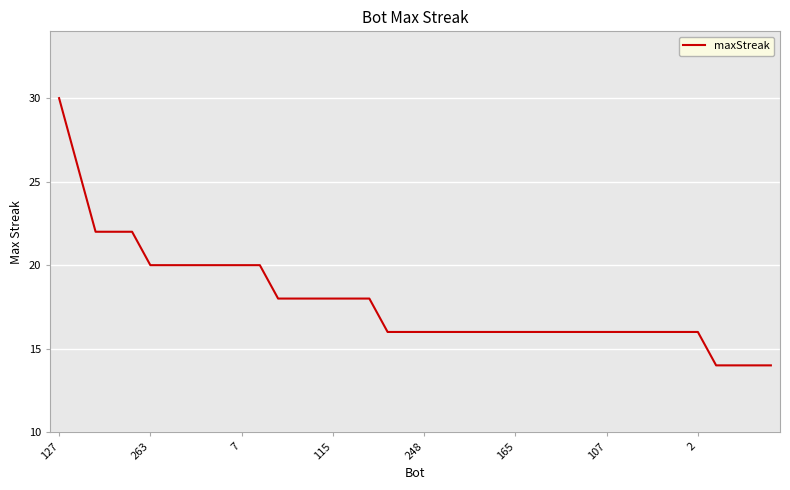

Reading left to right, transcribe all the data shown in this chart.

30	26	22	22	22	20	20	20	20	20	20	20	18	18	18	18	18	18	16	16	16	16	16	16	16	16	16	16	16	16	16	16	16	16	16	16	14	14	14	14